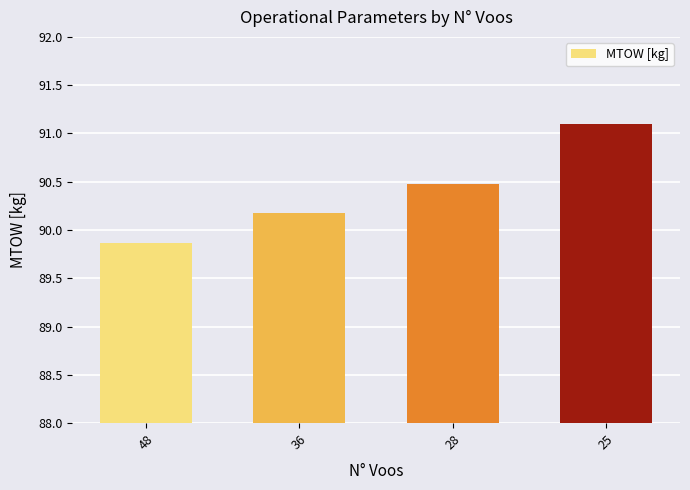

Where does the data first go above 90?

36